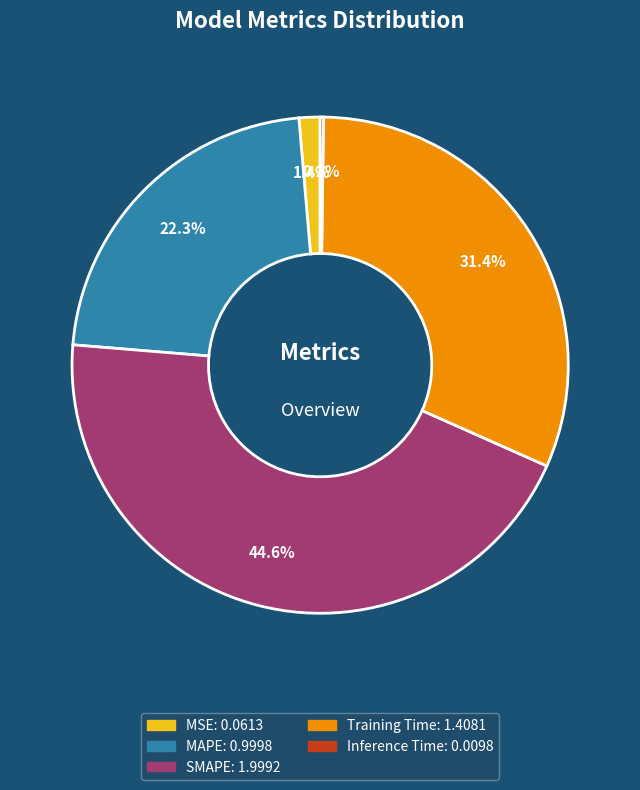

What percentage is the MSE slice, to the nearest percent?

1%